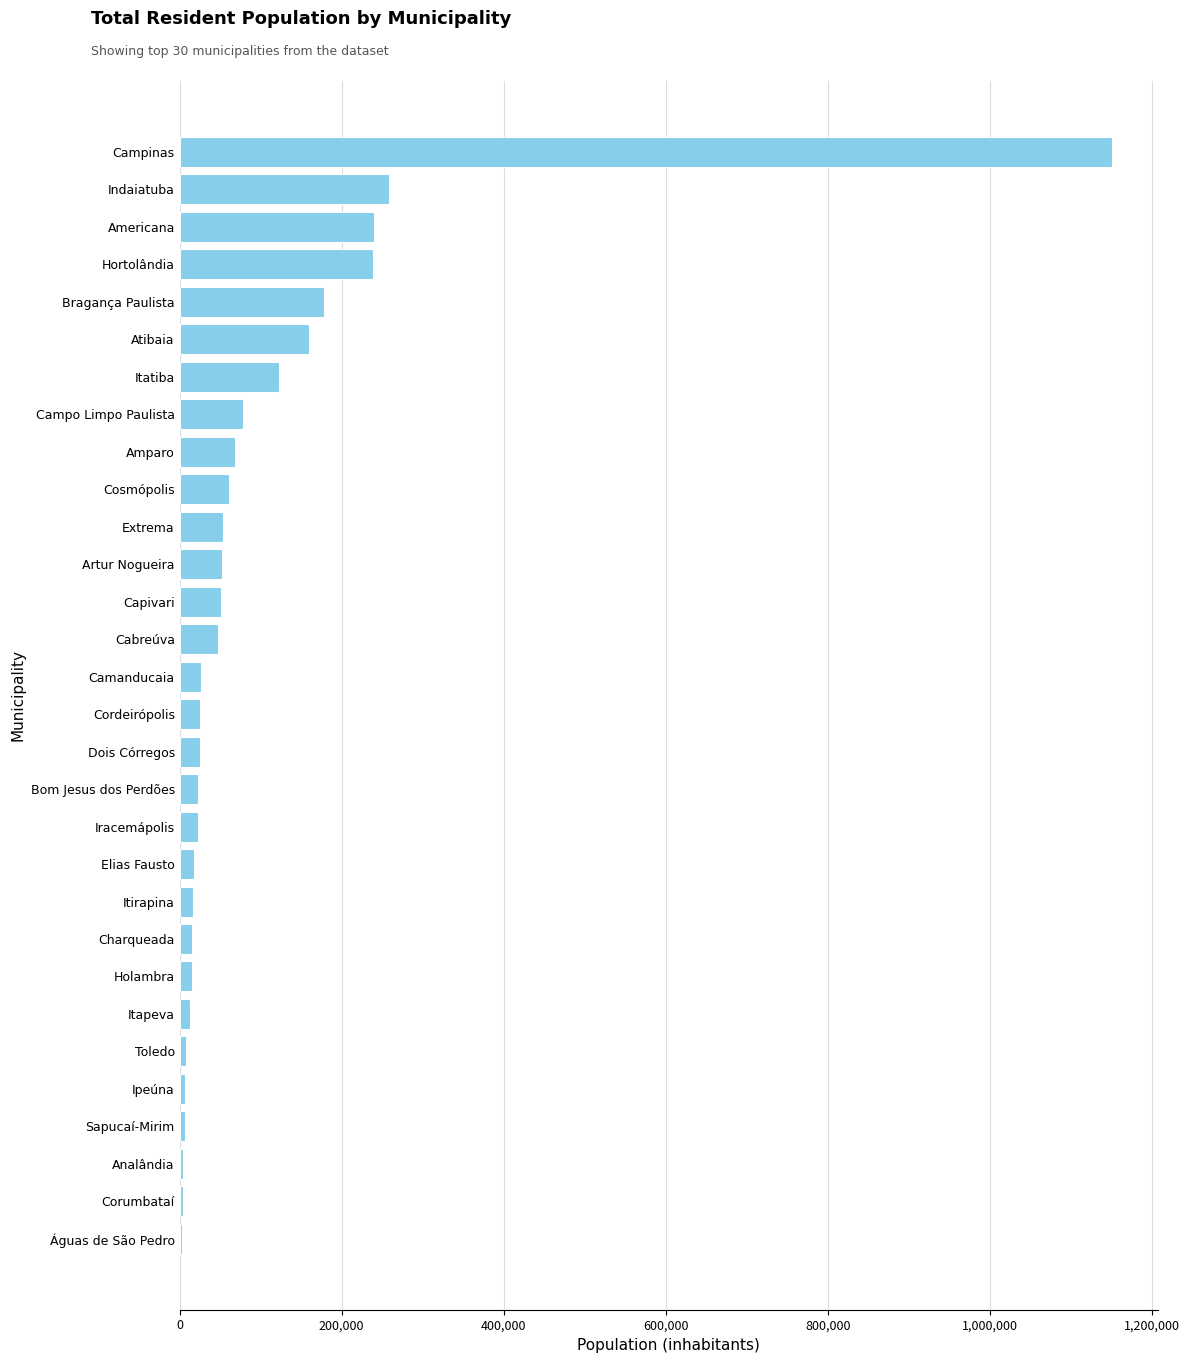

The value at Atibaia is 160264. True or false?

True